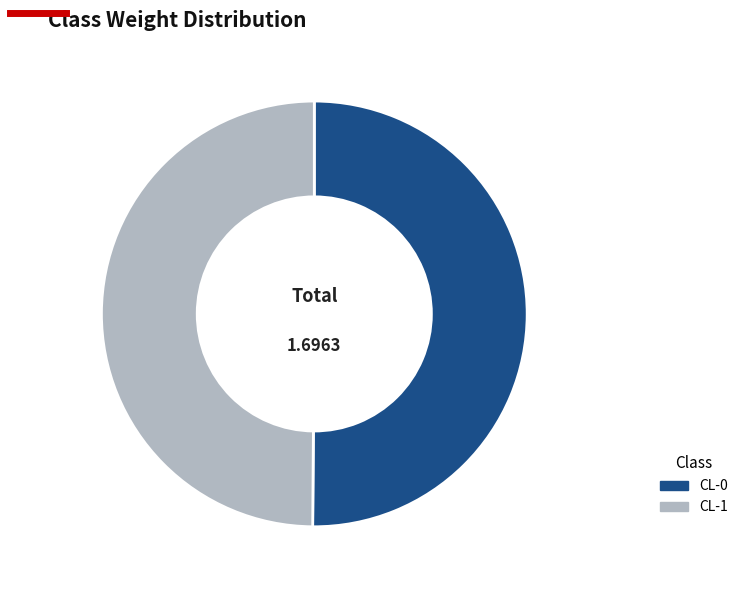

Is the sum of CL-1 and CL-0 greater than half?

Yes